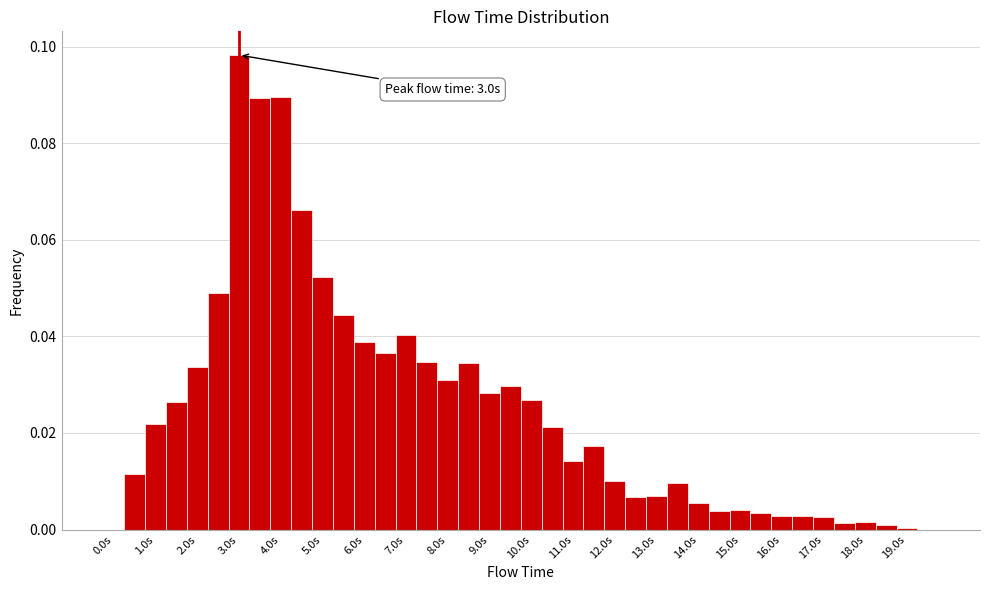

Over which range of the x-axis is the bar tallest?

2.75 to 3.25